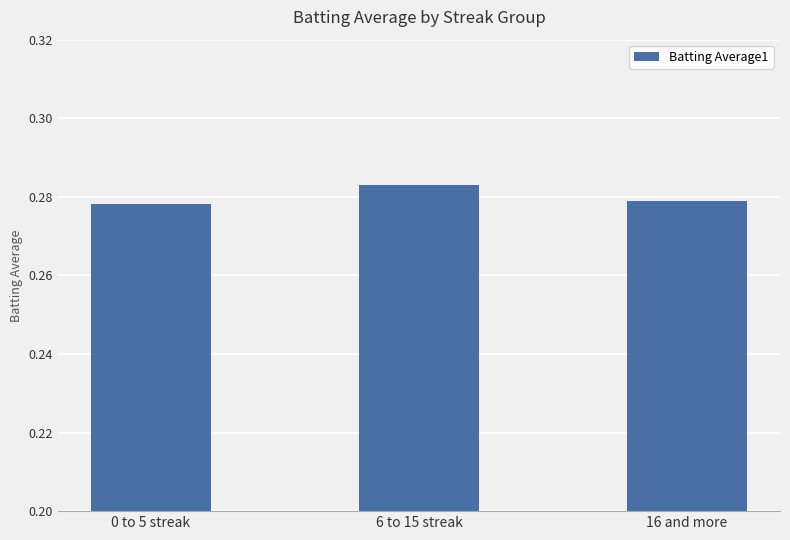

Which label corresponds to the largest value in the chart?

6 to 15 streak